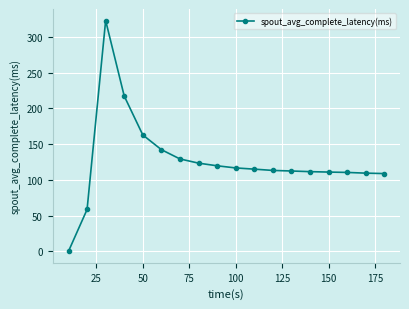

What is the value of the 3rd point from the left?

323.1